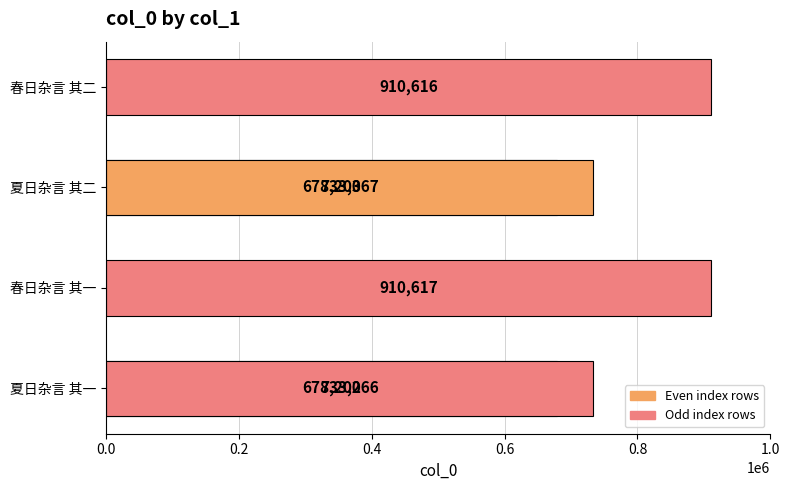

True or false: the data shows 451974 at 0.0.

False